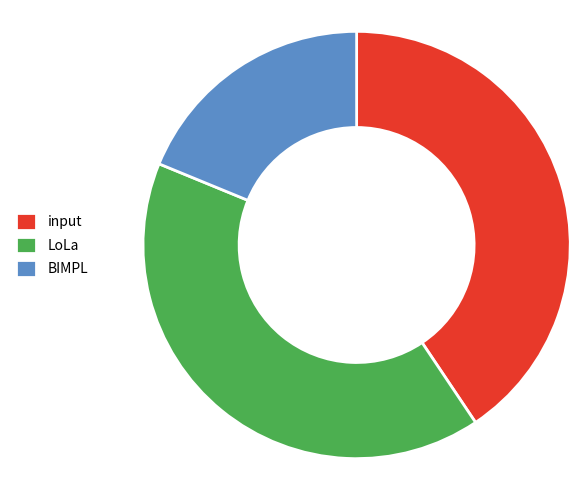

How many slices are in this pie chart?

3